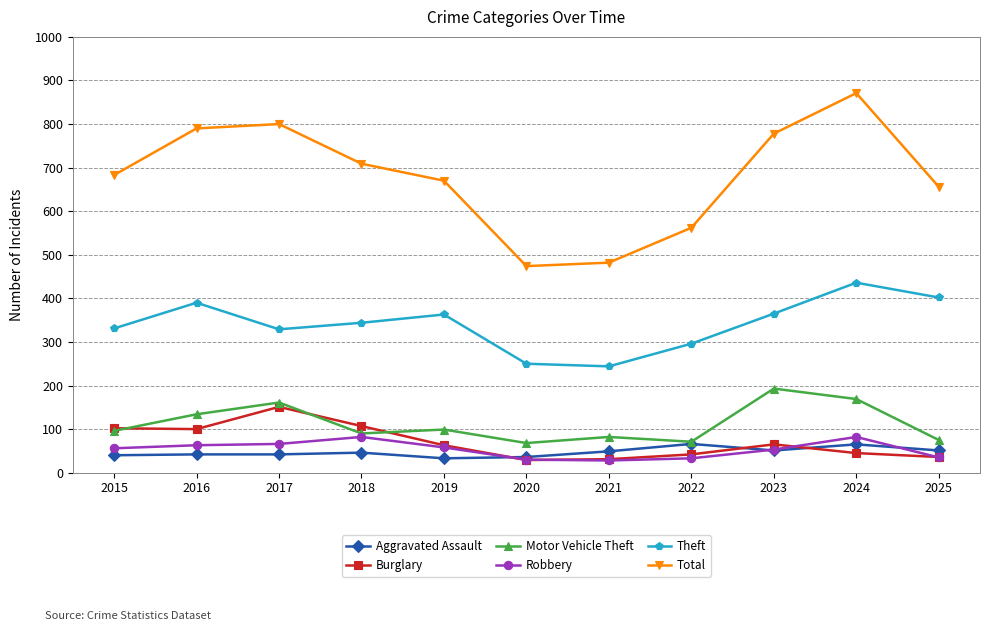

Is it true that Aggravated Assault equals 65 at 2024?

True